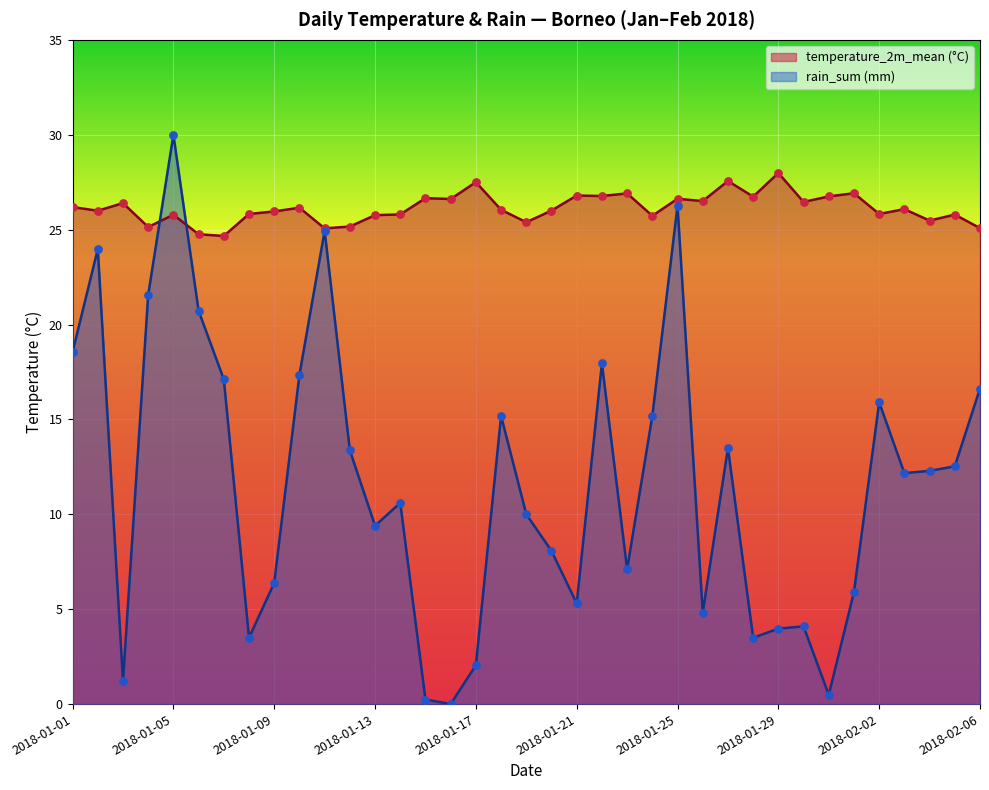

What is the total value across all series at 2018-02-06?

41.7